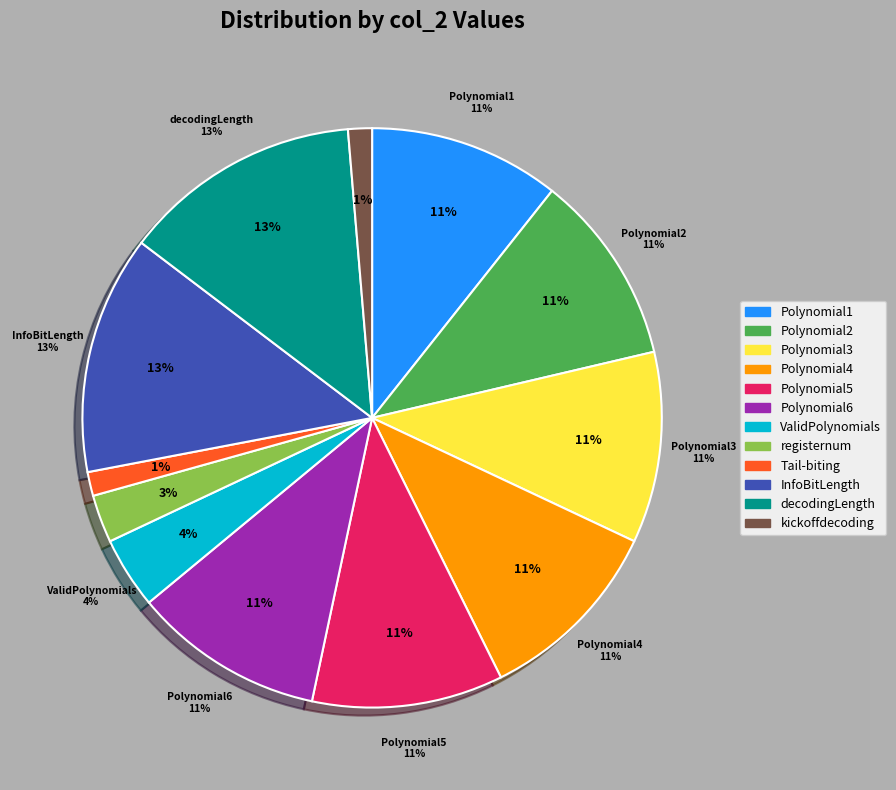

The Polynomial6 slice represents 11% of the pie. True or false?

True